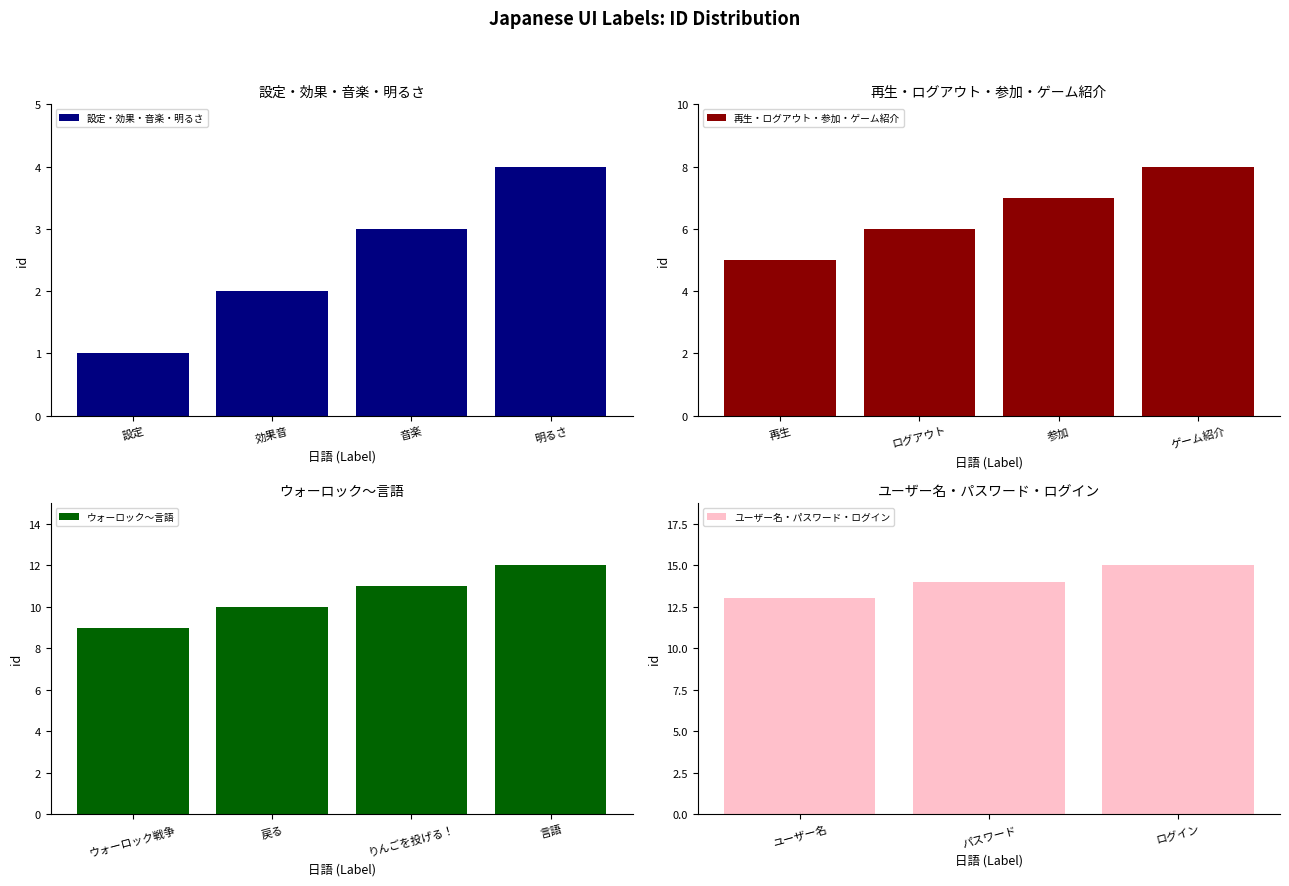

What is the average value?

8